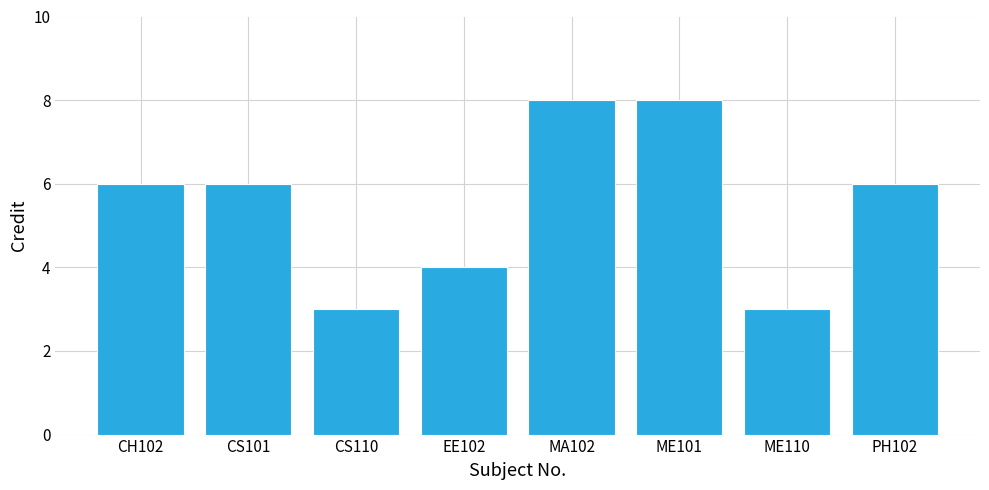

Between PH102 and EE102, which is larger?

PH102